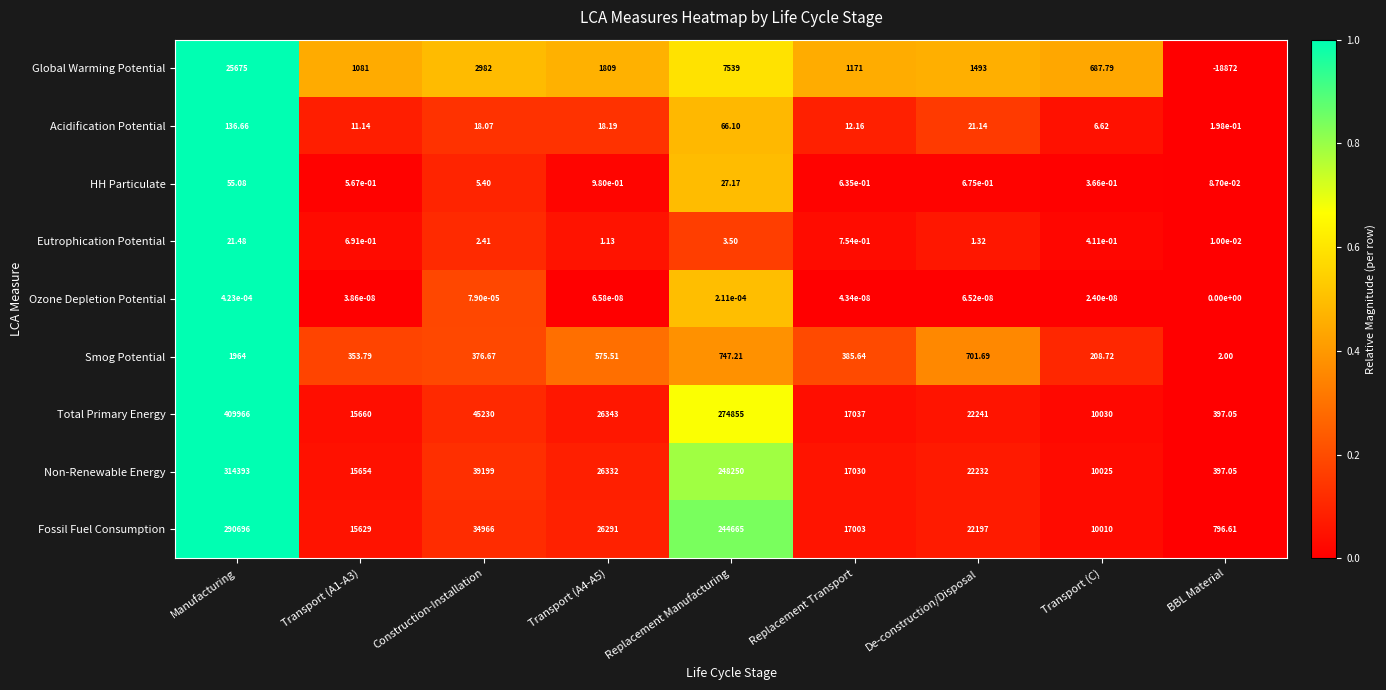

Rank the series at Replacement Transport from lowest to highest value.

Ozone Depletion Potential, HH Particulate, Eutrophication Potential, Acidification Potential, Smog Potential, Global Warming Potential, Fossil Fuel Consumption, Non-Renewable Energy, Total Primary Energy